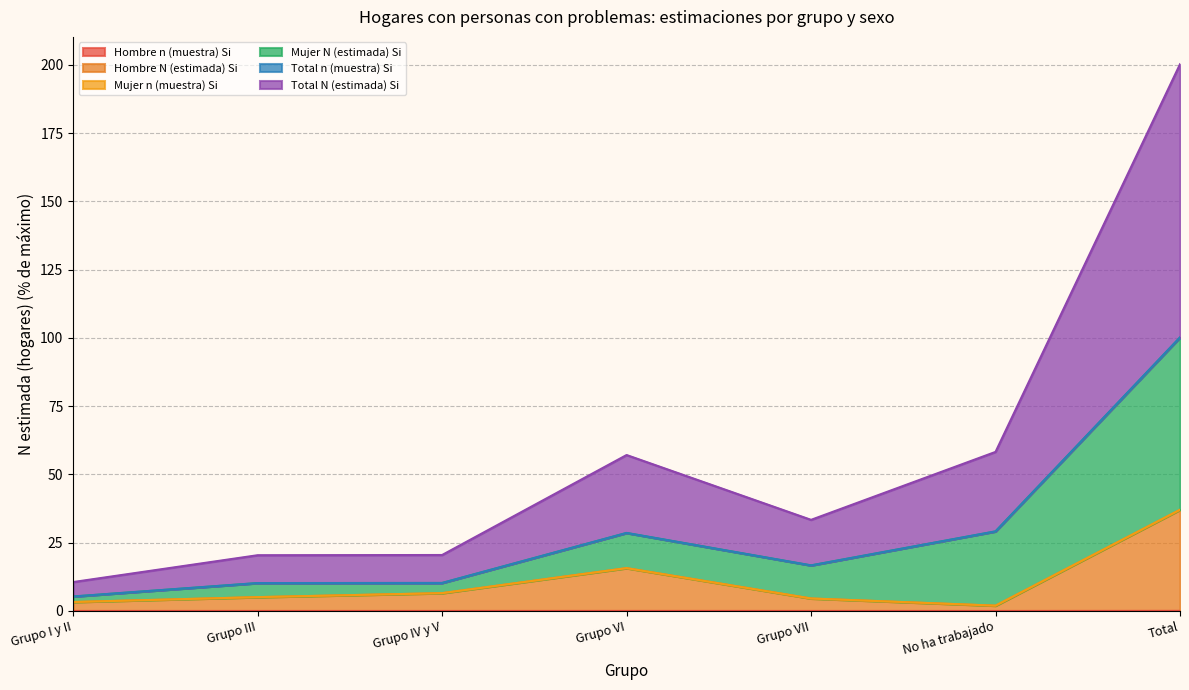

True or false: Total N (estimada) Si and Hombre n (muestra) Si cross at least once.

False